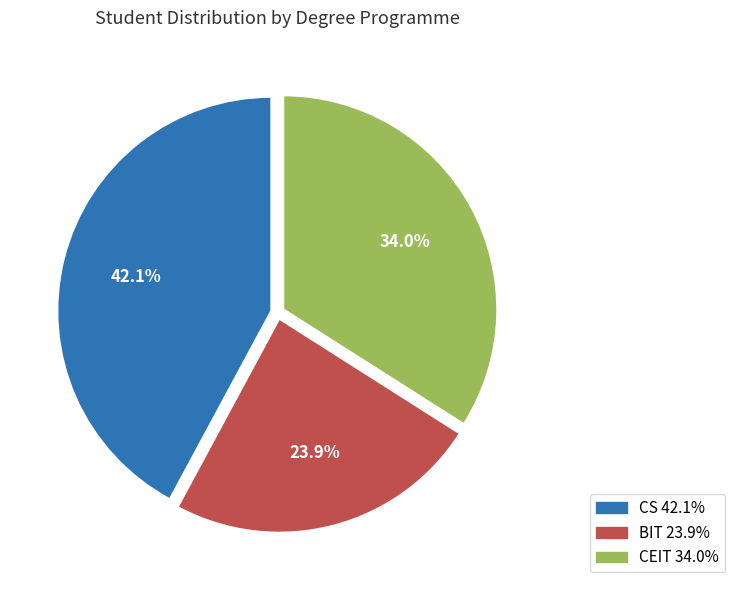

Rank the categories by value from highest to lowest.

CS, CEIT, BIT